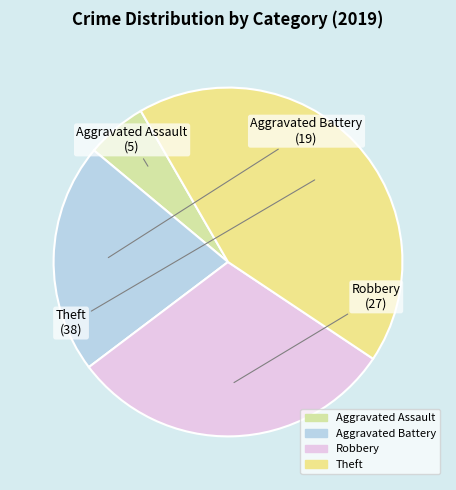

Between Robbery and Aggravated Battery, which is larger?

Robbery